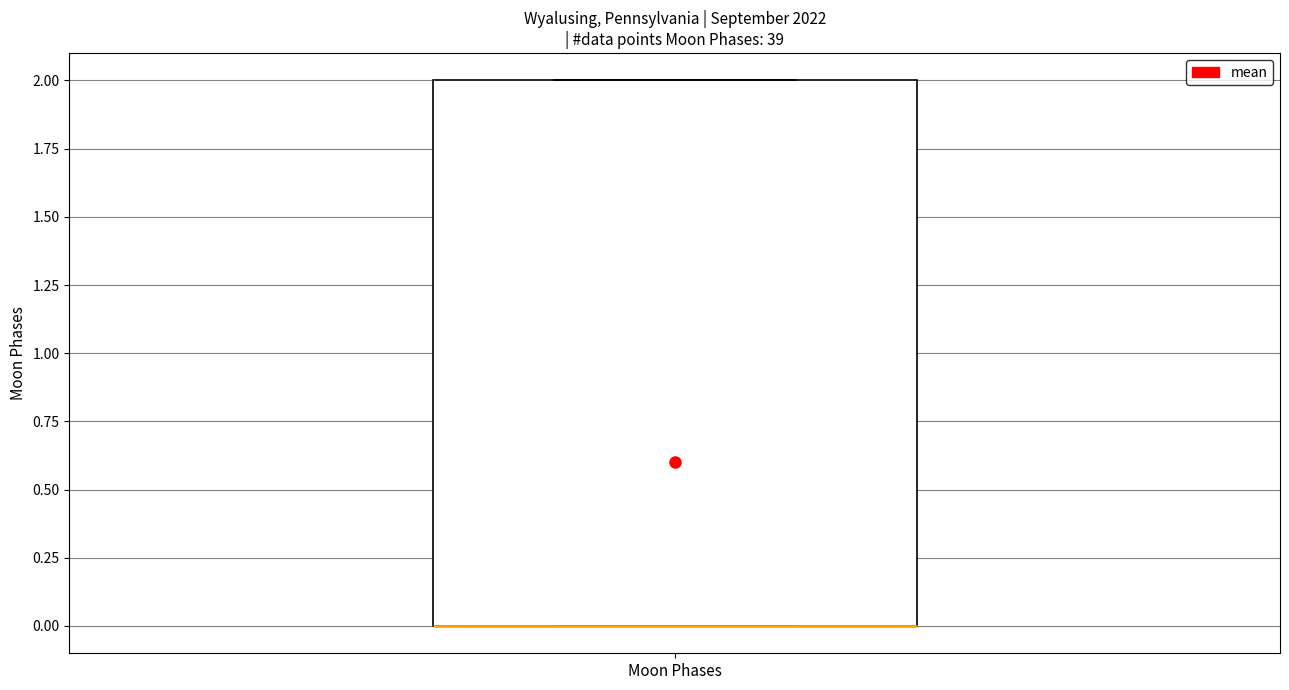

Where is the lower edge of the box for Moon Phases on the y-axis? The values are not printed on the chart, so give them approximately, as read against the axis.

0